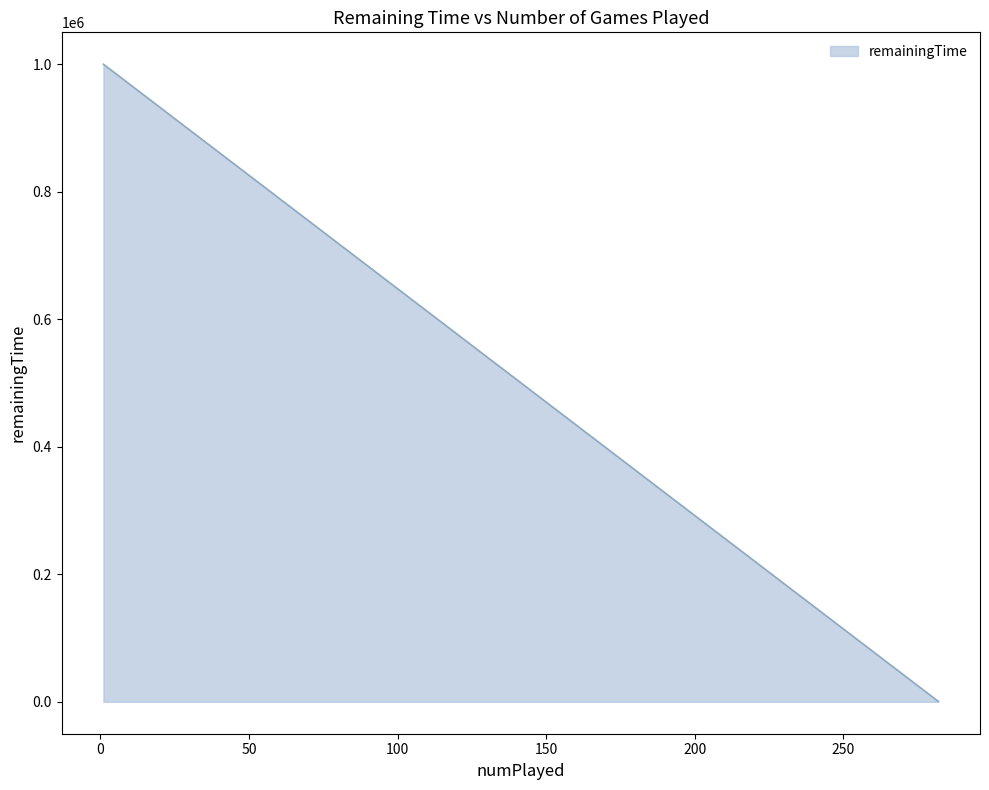

True or false: the data shows 515.4 at 1.

False